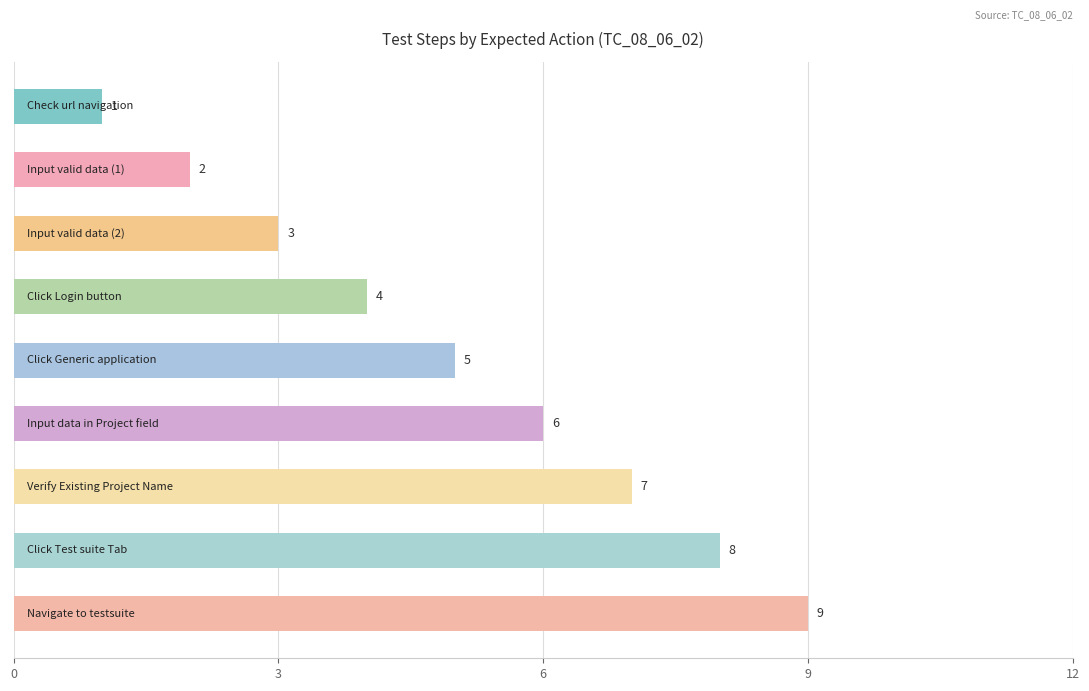

What is the minimum value shown in the chart?

1